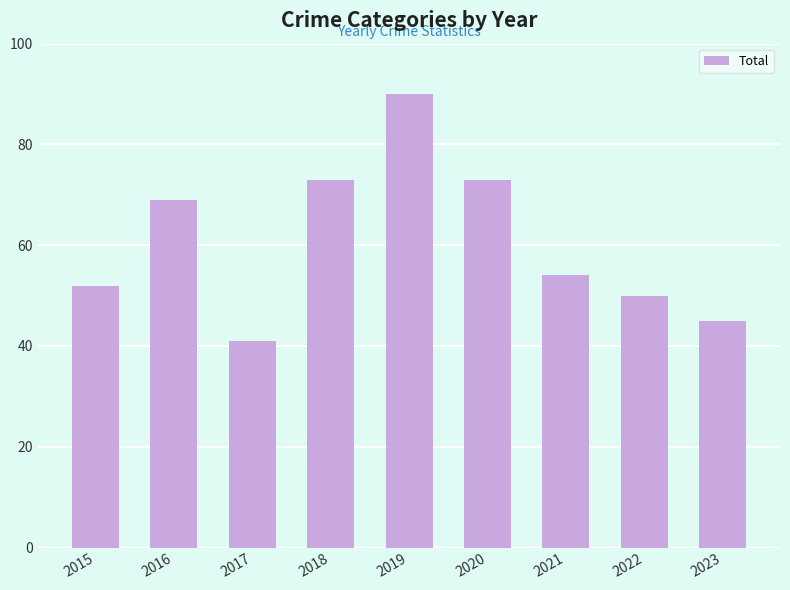

What is the sum of all values?

547